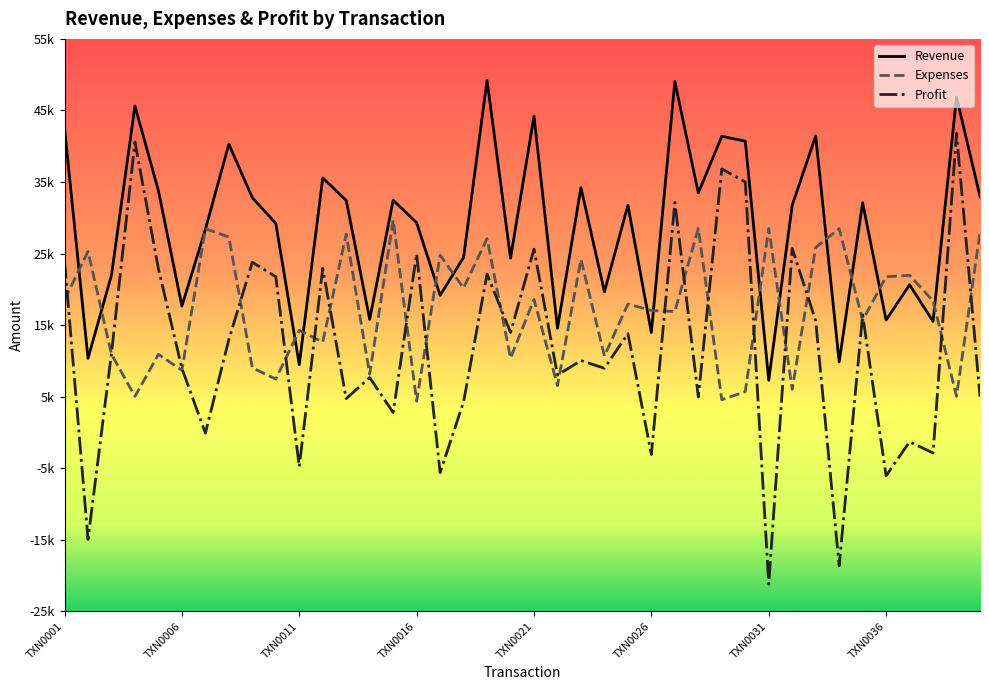

List the labels in order of Expenses value, smallest first.

15, 28, TXN0016, 38, 29, 31, 21, 9, 13, TXN0026, 8, 19, 23, TXN0021, TXN0011, 11, 10, 34, 26, 25, 24, 37, TXN0001, 20, 17, 35, 36, 22, 16, TXN0006, 32, 18, TXN0036, 12, 39, TXN0031, 33, 30, 27, 14